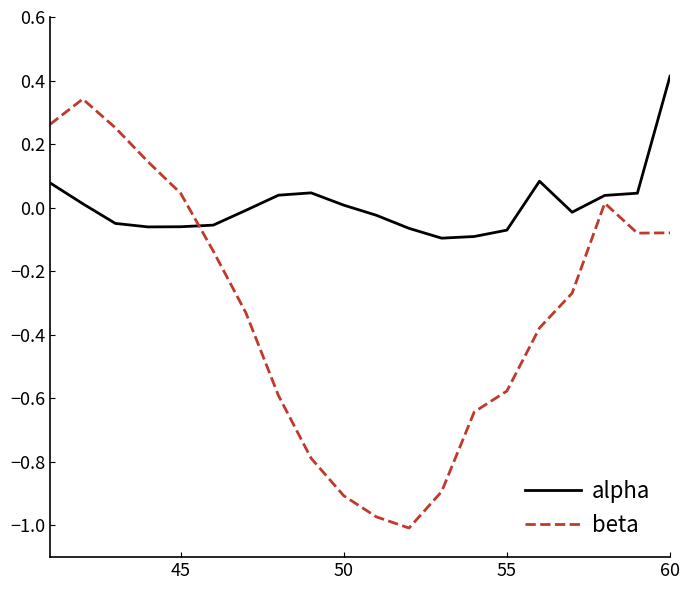

Rank the series by their maximum value, from lowest to highest.

beta, alpha